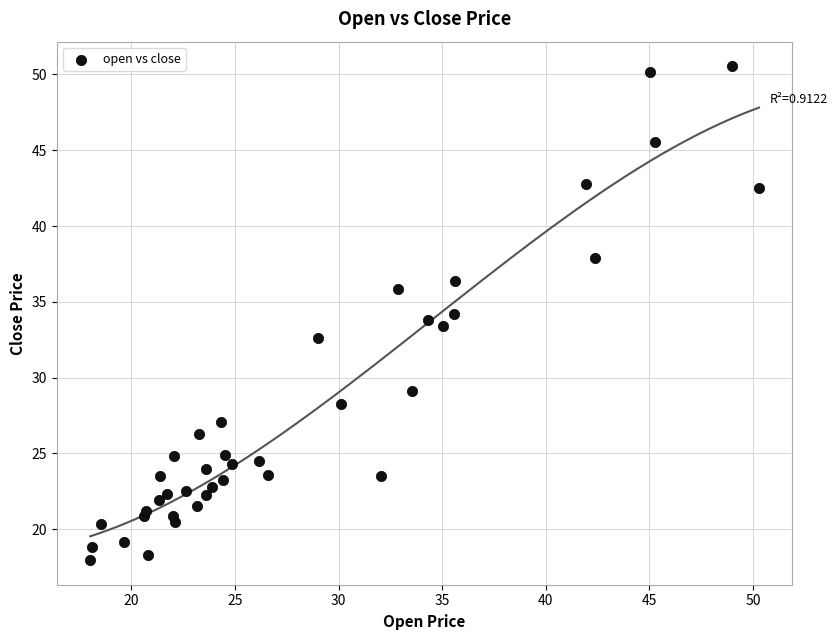

What is the range of Y values (max minus min)?

32.6